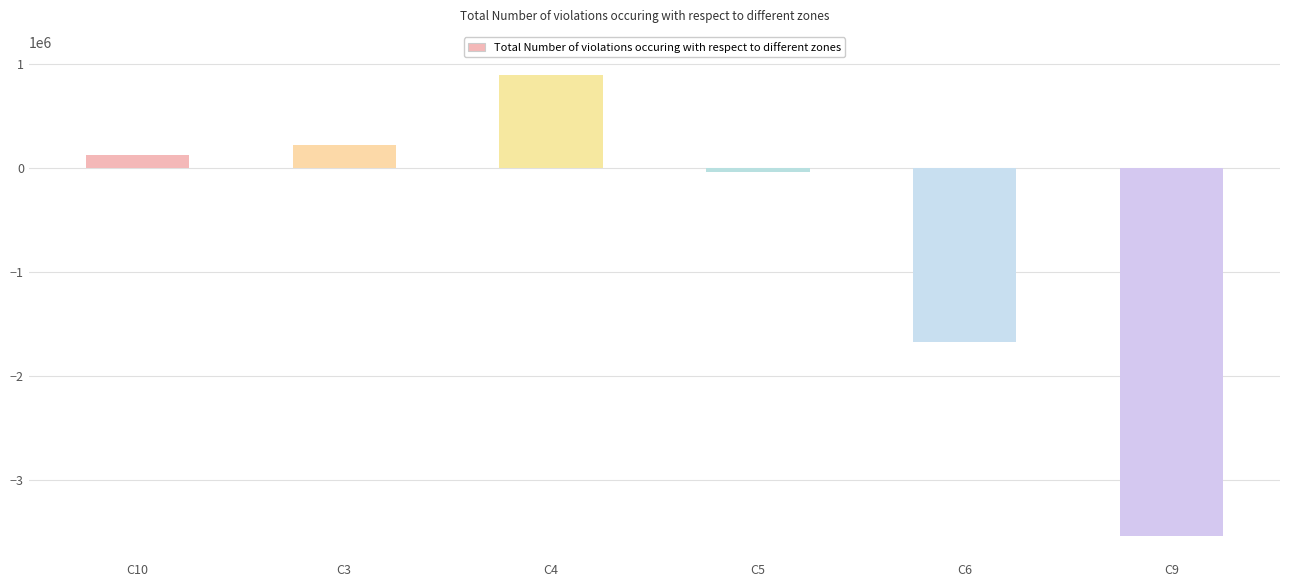

How many data points does each series have?

6